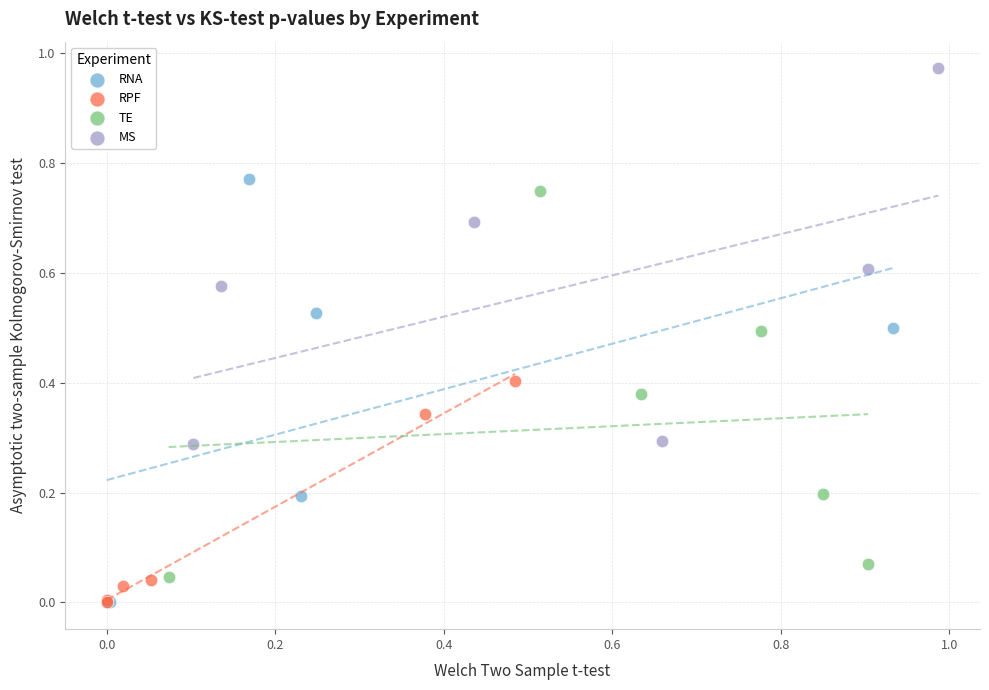

Which series contains the highest Y value?

MS